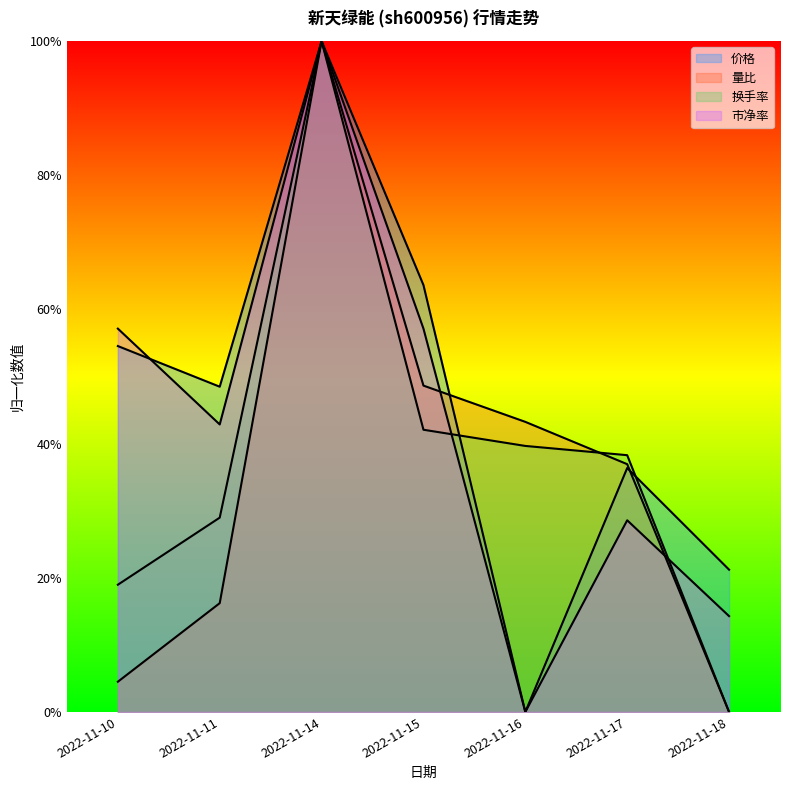

What are all the series names shown in the legend?

价格, 量比, 换手率, 市净率